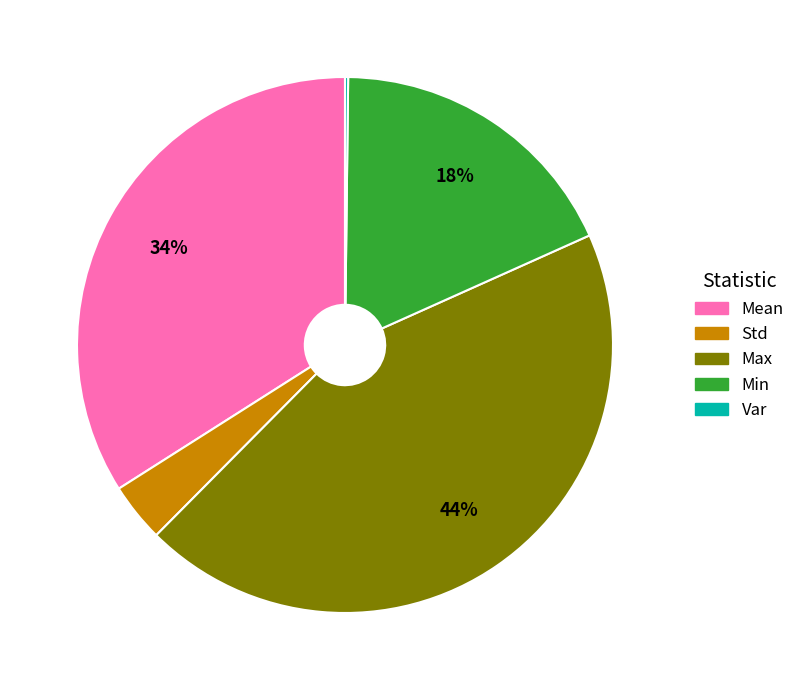

Which slice is the largest?

Max